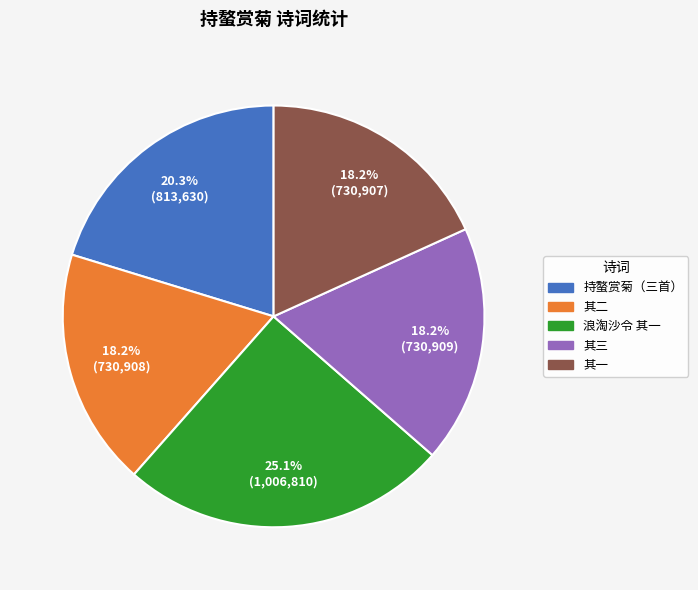

Does any single category account for the majority?

No